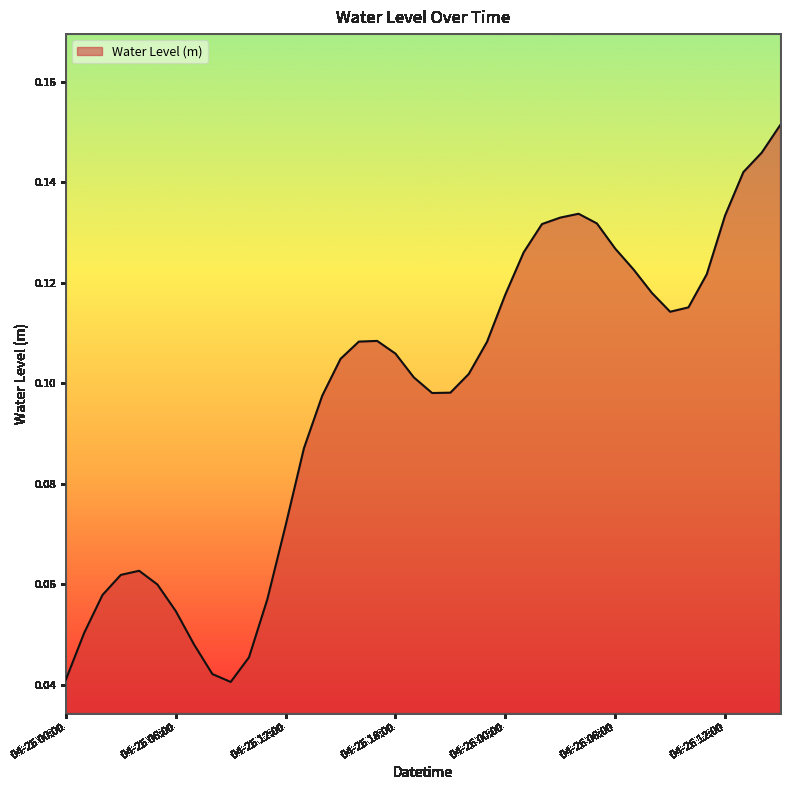

Is this an area chart (filled region under the line)?

Yes